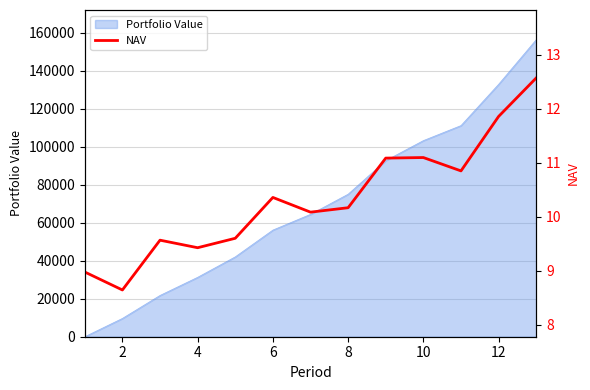

What is the label of the 2nd point from the left?

2